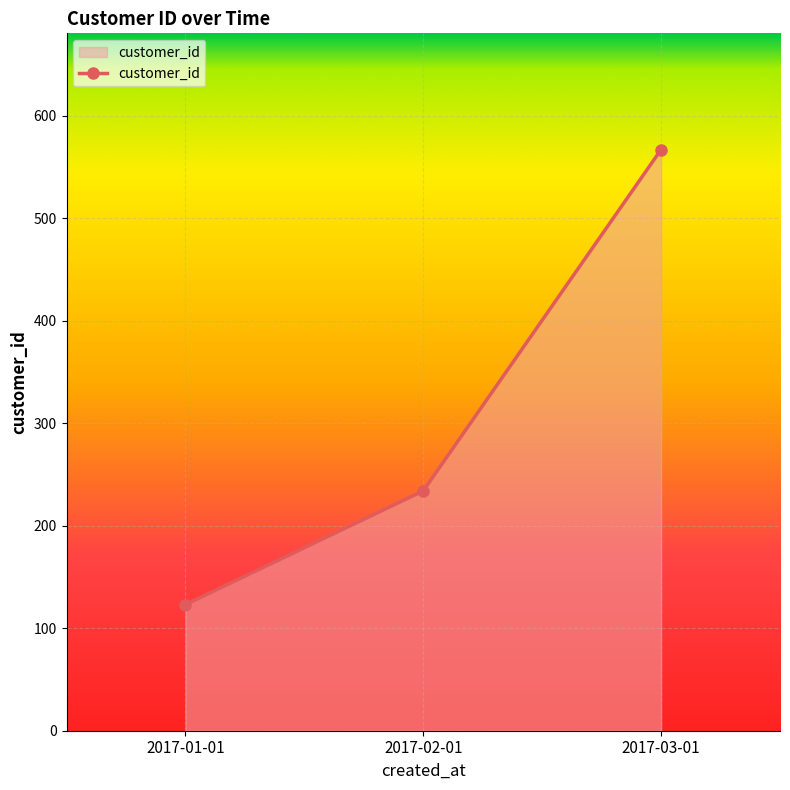

What is the greatest value displayed?

567